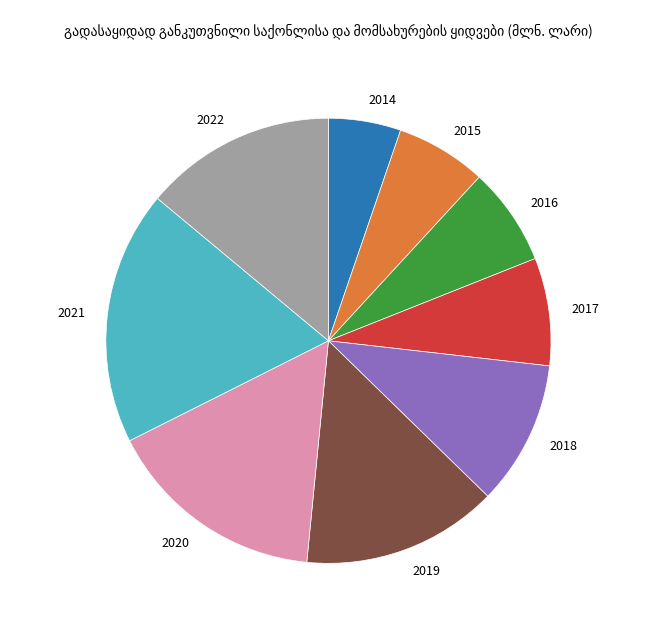

Is there a majority slice in this chart?

No